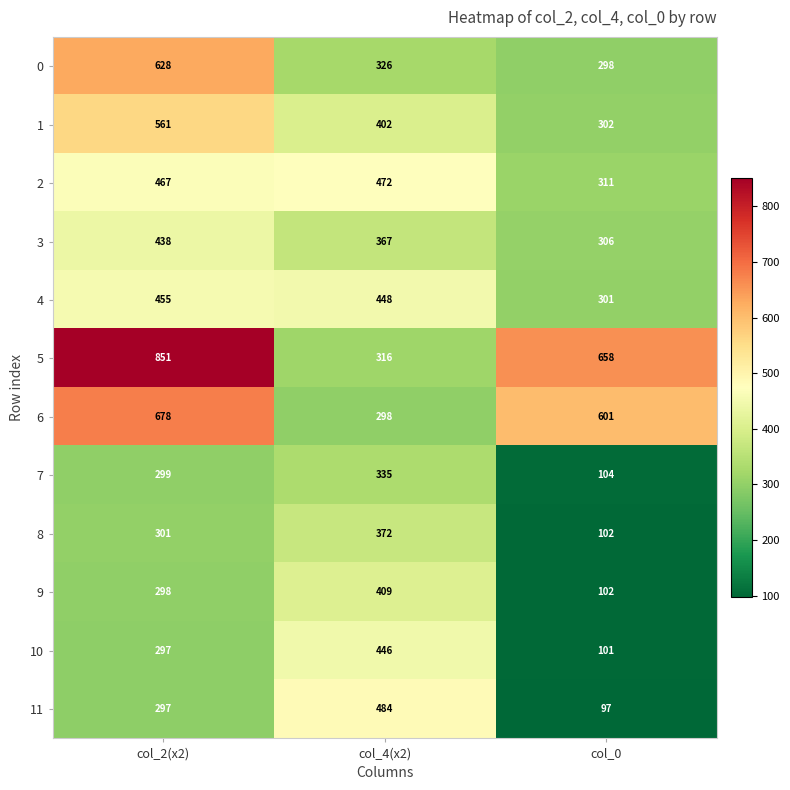

How many distinct data groups are displayed?

12